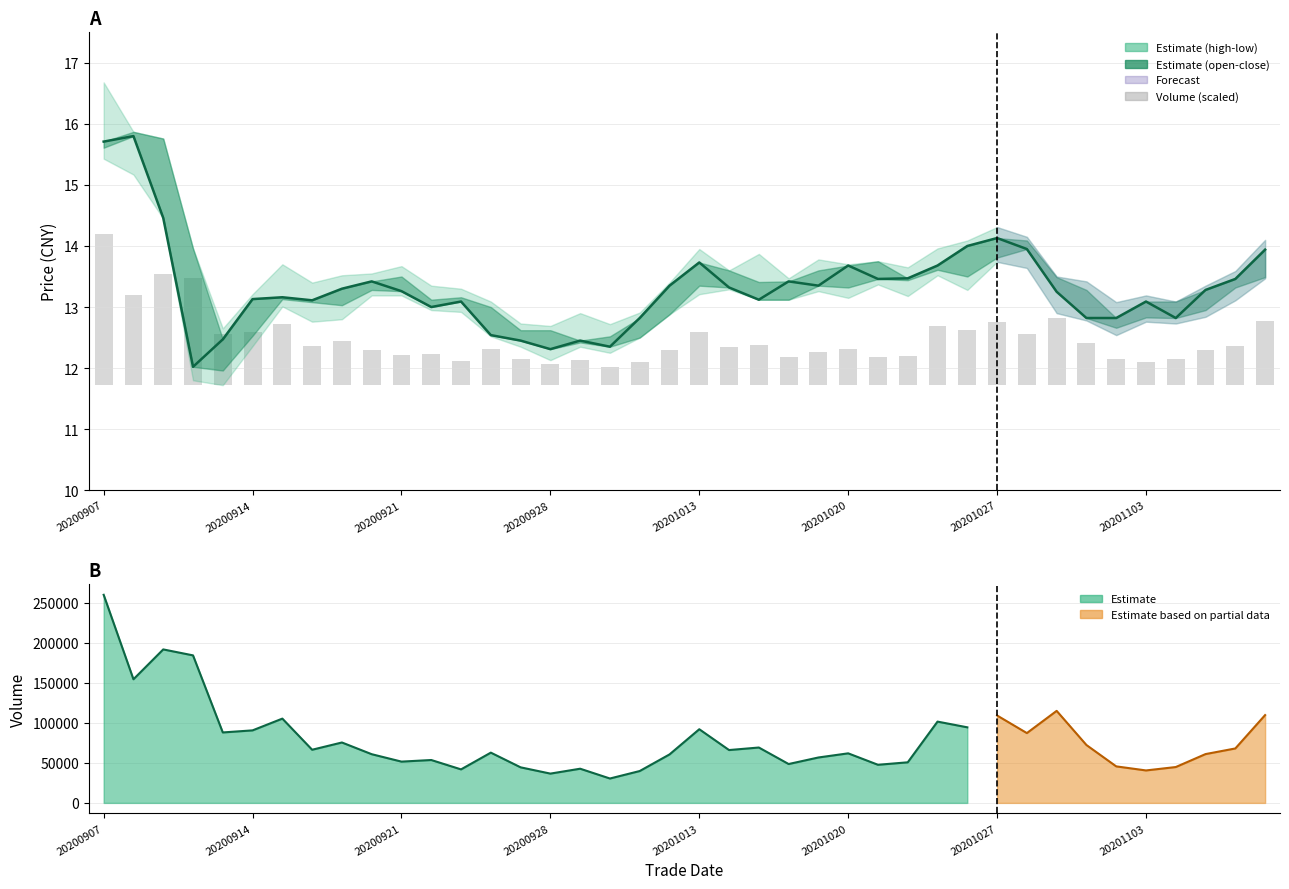

Reading left to right, extract all data points from this chart.

close: 15.7	15.8	14.5	12.0	12.5	13.1	13.2	13.1	13.3	13.4	13.3	13.0	13.1	12.5	12.4	12.3	12.4	12.3	12.8	13.3	13.7	13.3	13.1	13.4	13.3	13.7	13.5	13.5	13.7	14.0	14.1	13.9	13.2	12.8	12.8	13.1	12.8	13.3	13.5	13.9
vol (scaled): 2.5	1.5	1.8	1.8	0.8	0.9	1.0	0.6	0.7	0.6	0.5	0.5	0.4	0.6	0.4	0.3	0.4	0.3	0.4	0.6	0.9	0.6	0.7	0.5	0.5	0.6	0.5	0.5	1.0	0.9	1.0	0.8	1.1	0.7	0.4	0.4	0.4	0.6	0.6	1.0